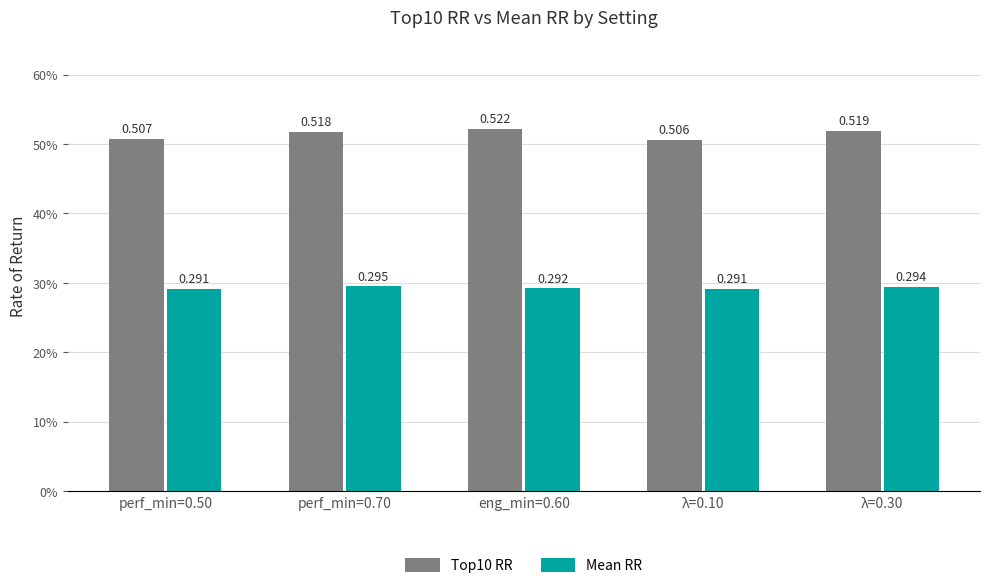

What is the total value across all series at perf_min=0.70?

0.8